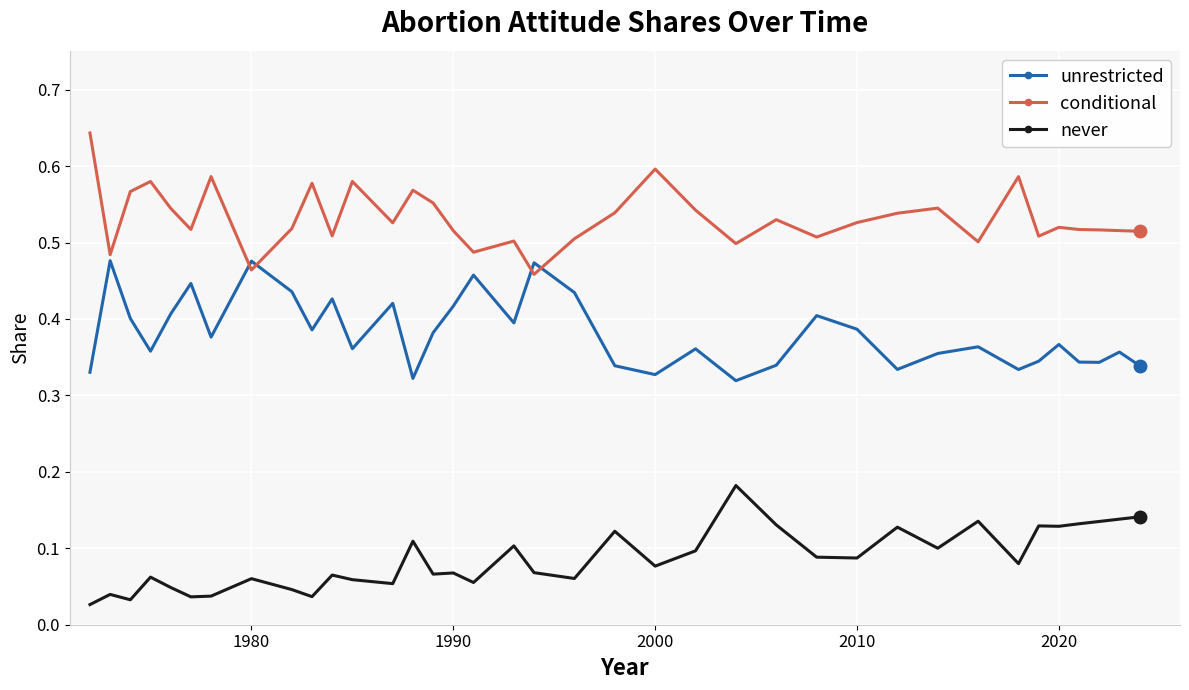

Count the conditional values in the range 0 to 1.

37